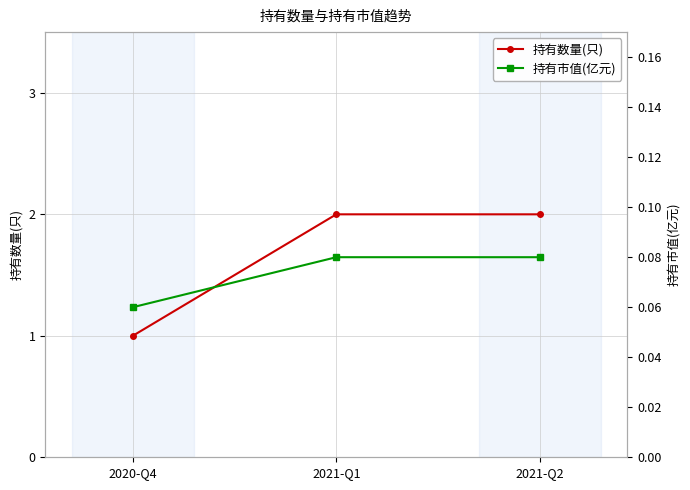

Which series has the largest total across all categories?

持有数量(只)